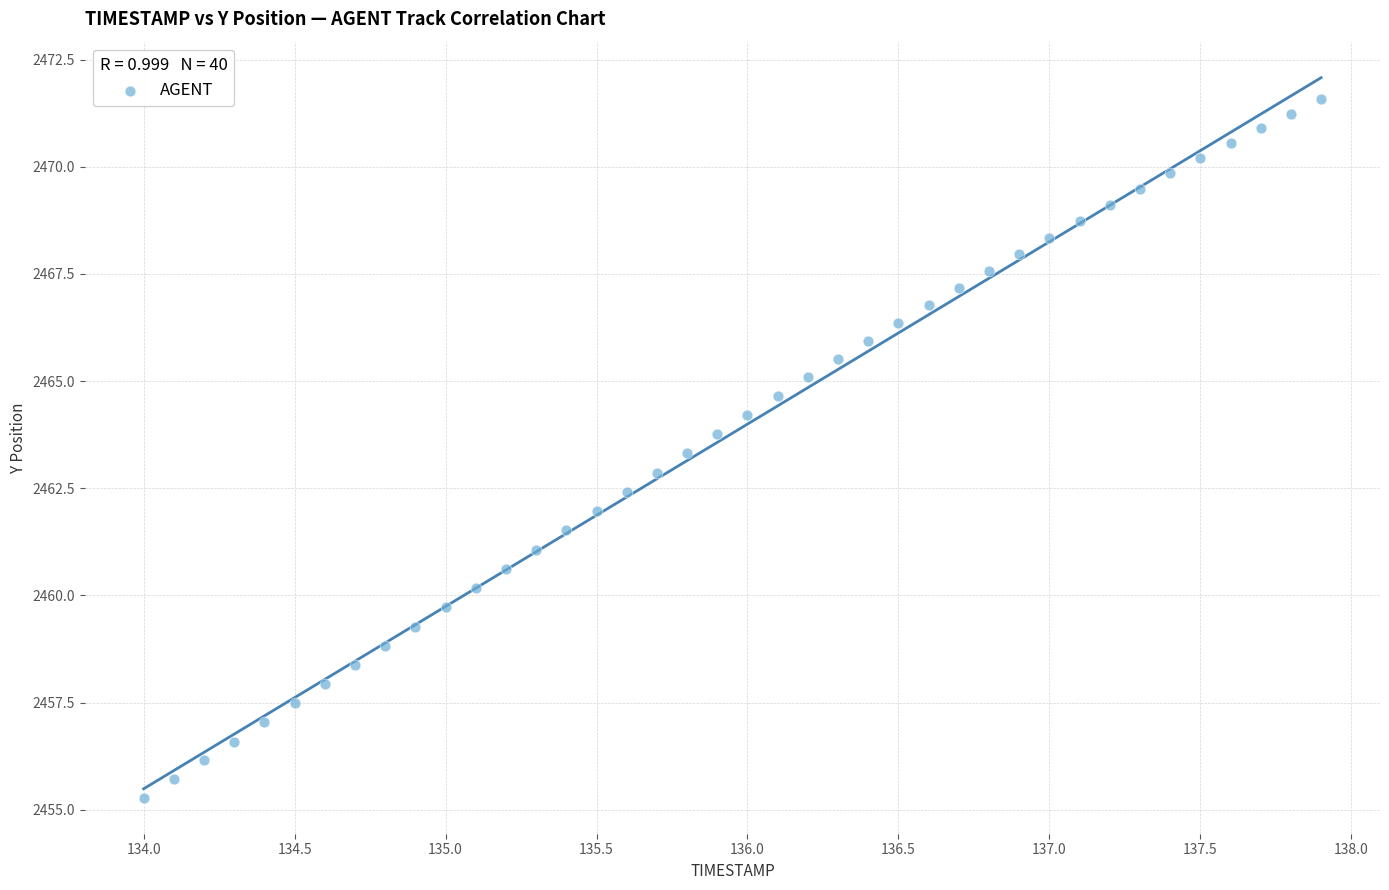

What is the range of Y values (max minus min)?

16.3